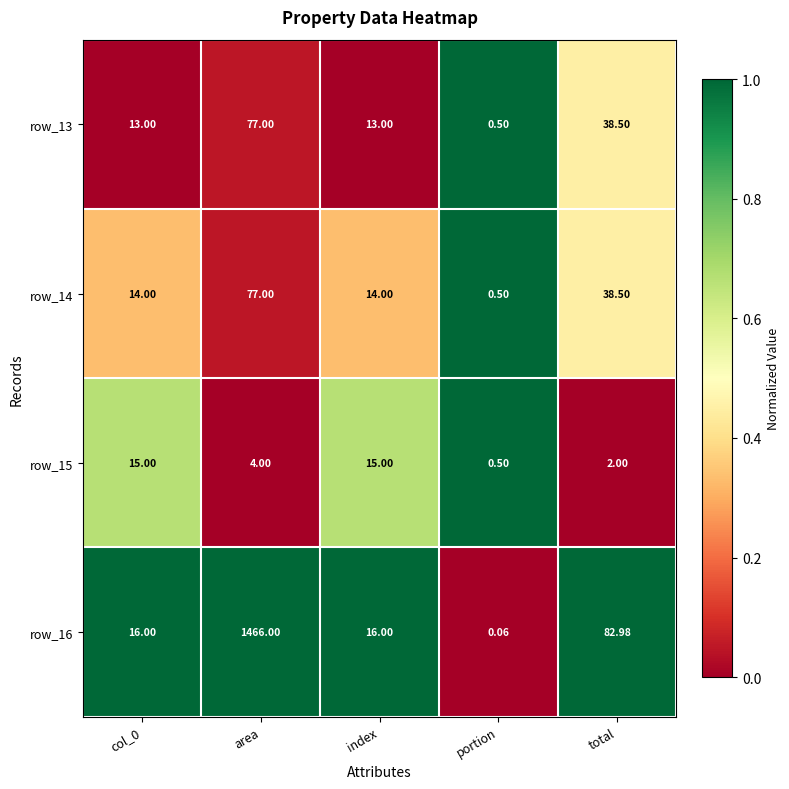

Where is row_13 nearest to the value 38?

total